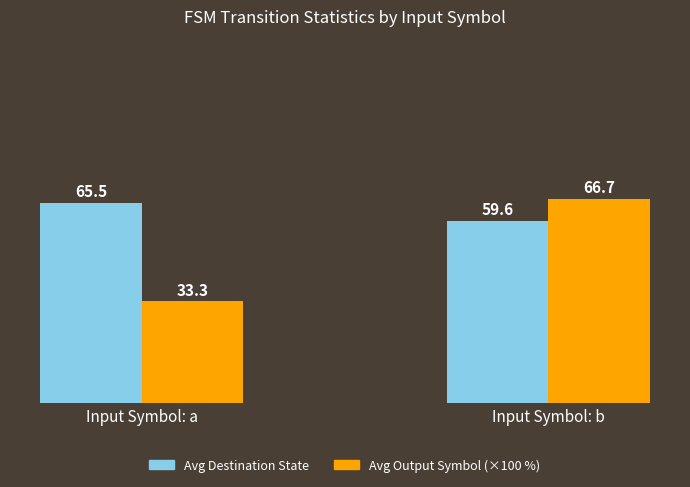

What is the spread (max minus min) of values at Input Symbol: b?

7.1